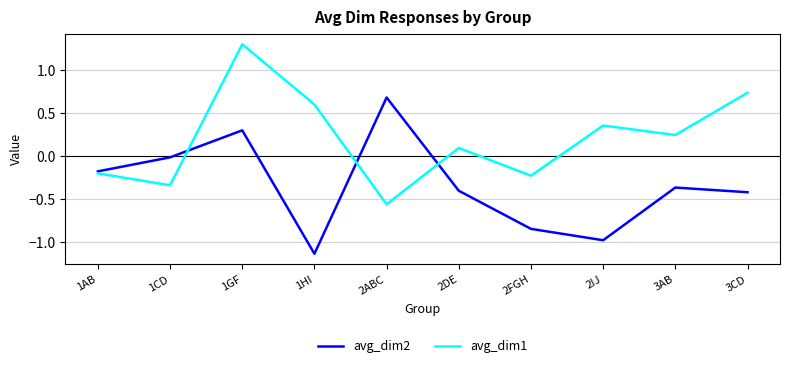

At which category is the sum across all series the highest?

1GF